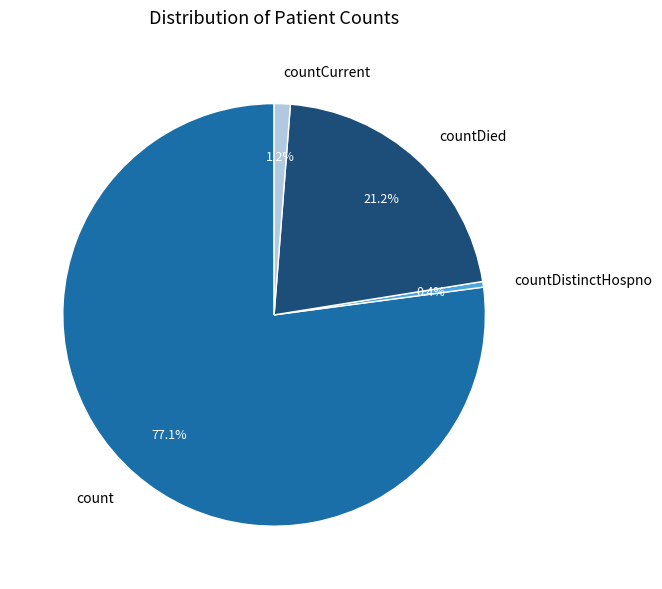

Between countCurrent and count, which is larger?

count